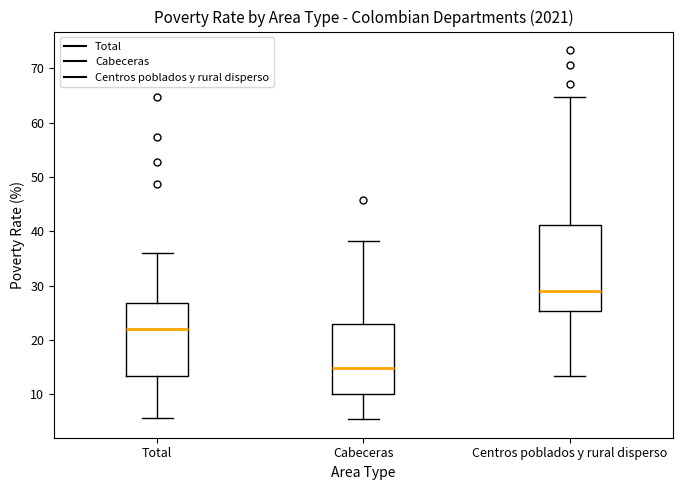

Reading left to right, transcribe this box plot: for each box, give where its median line is, the range the box spans, and where its two whiskers end, as read against the y-axis. The values are not printed on the chart, so give them approximately, as read against the axis.

Total: median 22, box 13 to 27, whiskers 6 to 36
Cabeceras: median 15, box 10 to 23, whiskers 5 to 38
Centros poblados y rural disperso: median 29, box 25 to 41, whiskers 13 to 65